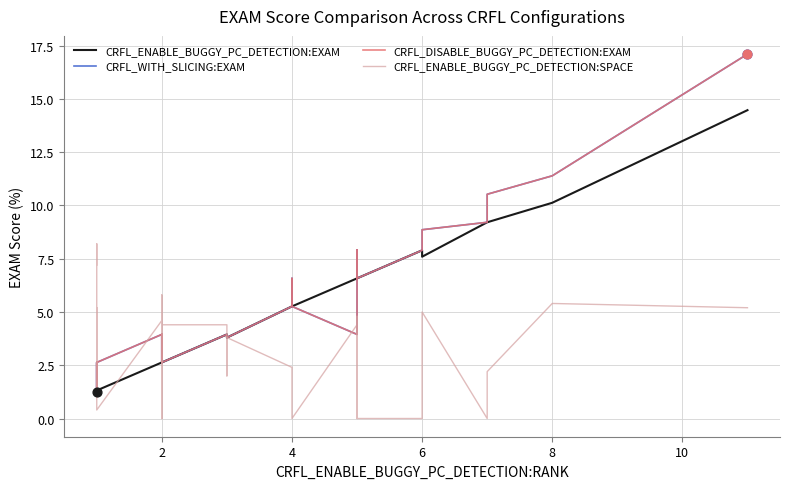

Is the value of CRFL_ENABLE_BUGGY_PC_DETECTION:SPACE at 2 greater than the value of CRFL_WITH_SLICING:EXAM at 2?

Yes